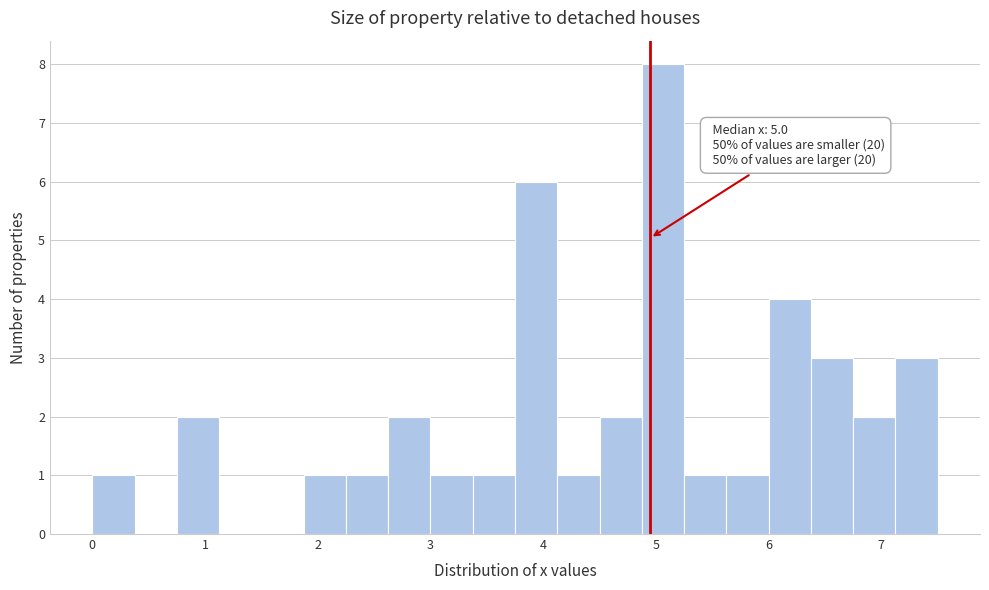

Read against the x-axis, roughly where is the centre of the tallest bar?

5.1